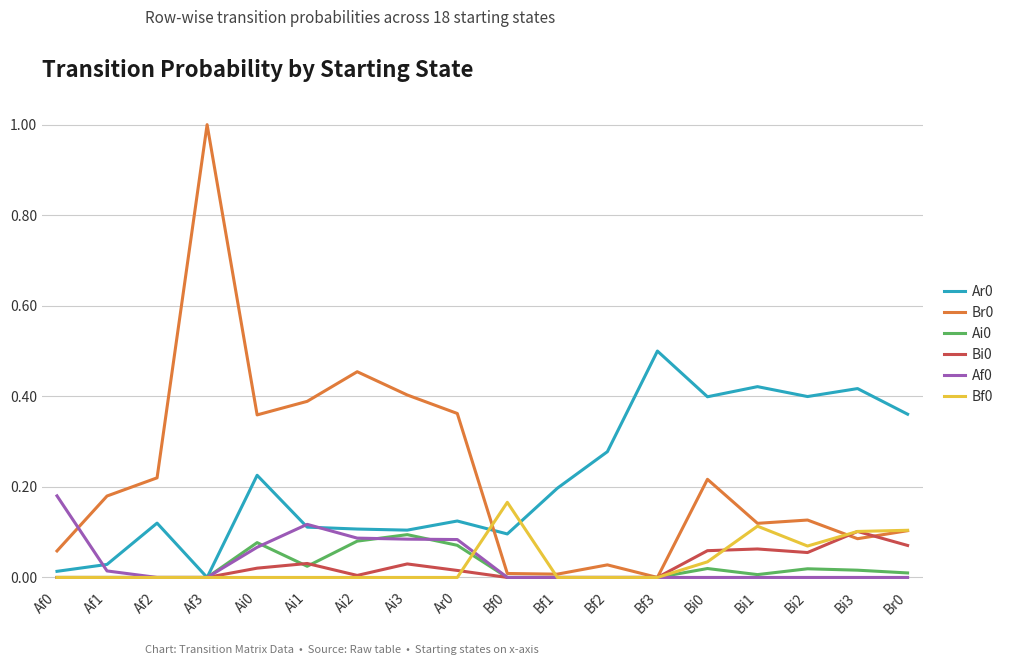

At which category is the sum across all series the highest?

Af3